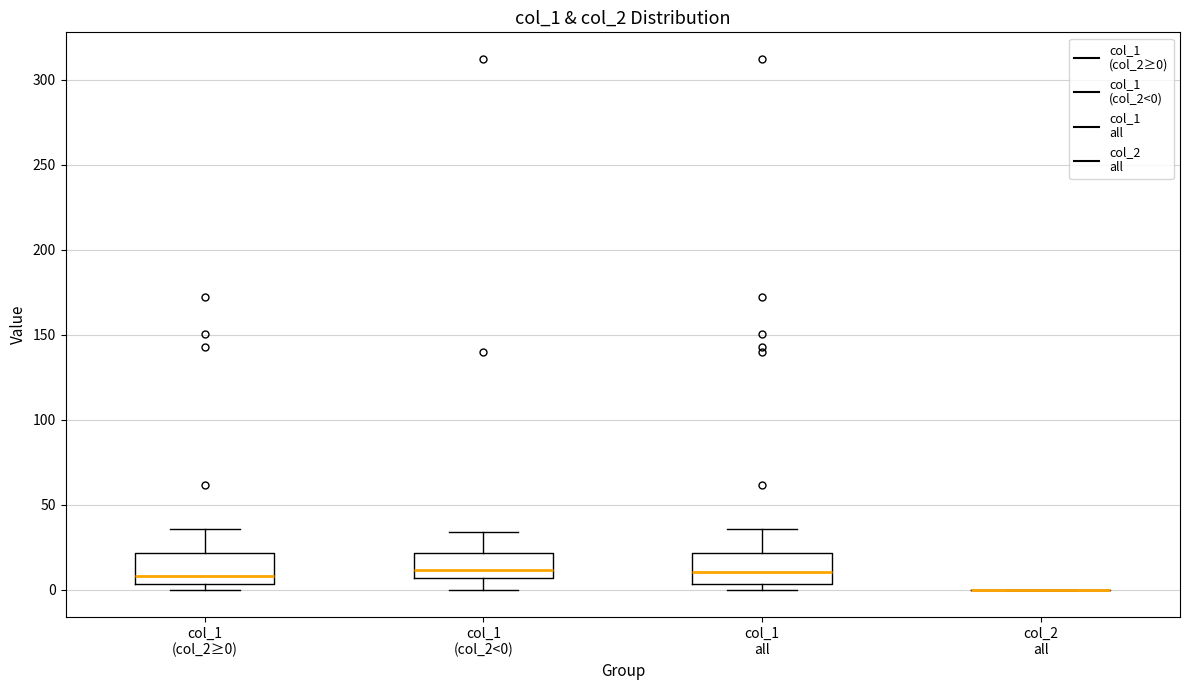

Reading left to right, read every box against the y-axis: the position of its median line, the range the box covers, and the ends of its whiskers. The values are not printed on the chart, so give them approximately, as read against the axis.

col_1 (col_2≥0): median 10, box 5 to 20, whiskers 0 to 35
col_1 (col_2<0): median 10, box 5 to 20, whiskers 0 to 35
col_1 all: median 10, box 5 to 20, whiskers 0 to 35
col_2 all: box collapsed to a line at 0, whiskers 0 to 0